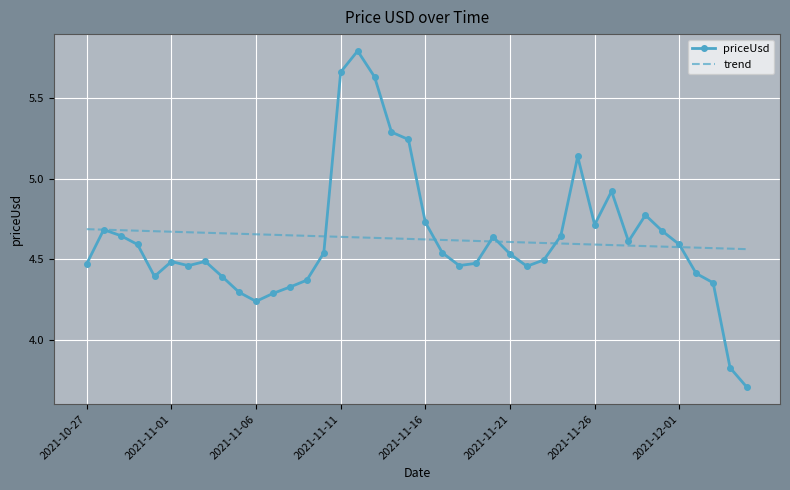

Which series has the widest spread of values?

priceUsd